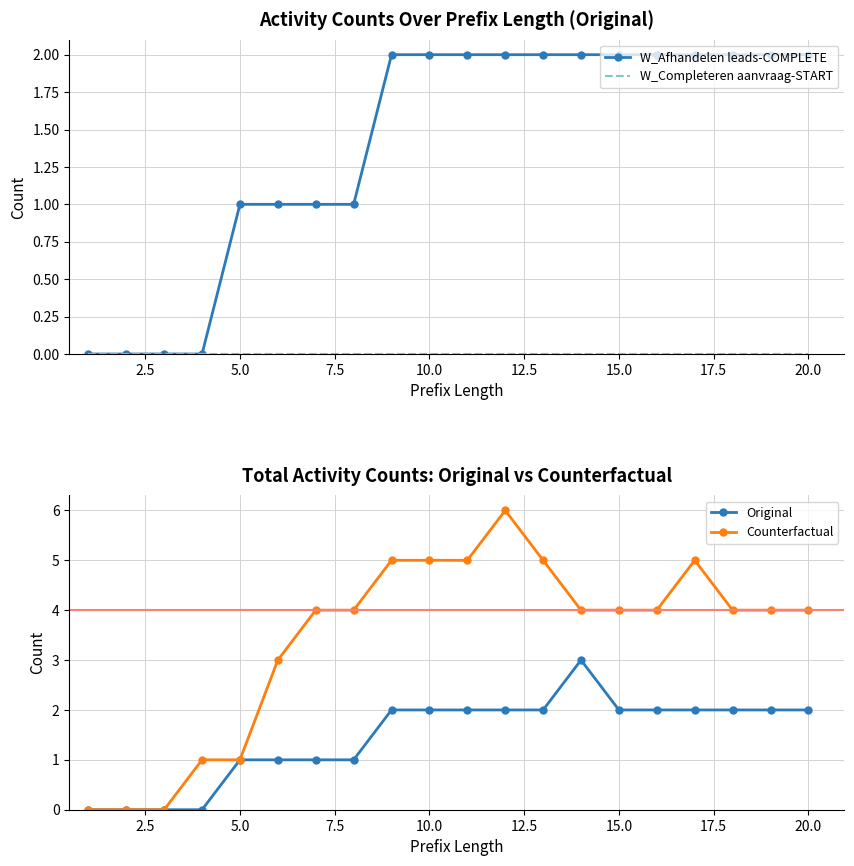

What is the difference between the Original values at 15.0 and 5.0?

1